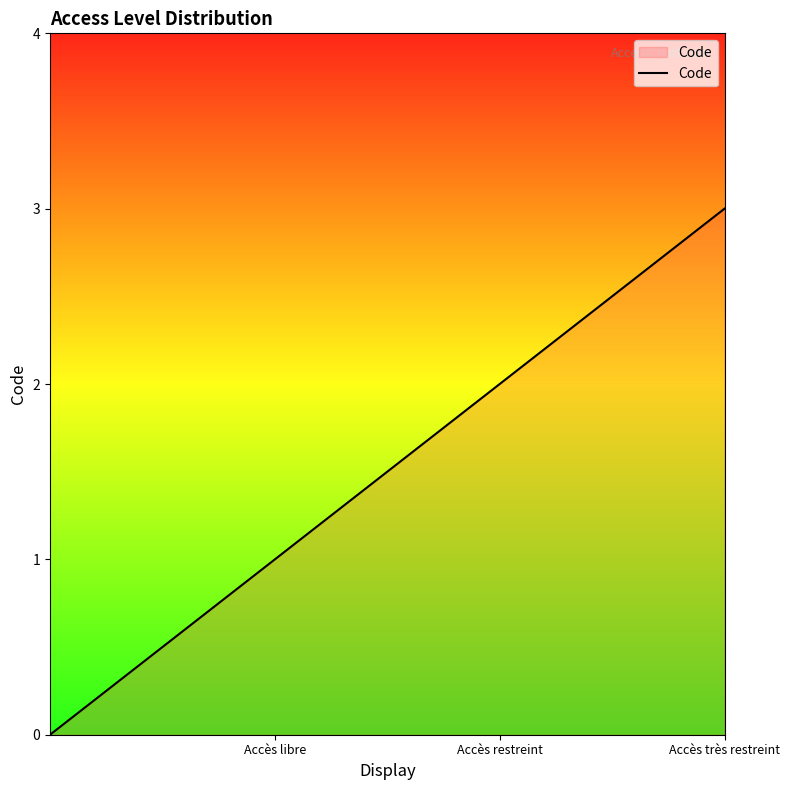

What is the sum of all values?

6